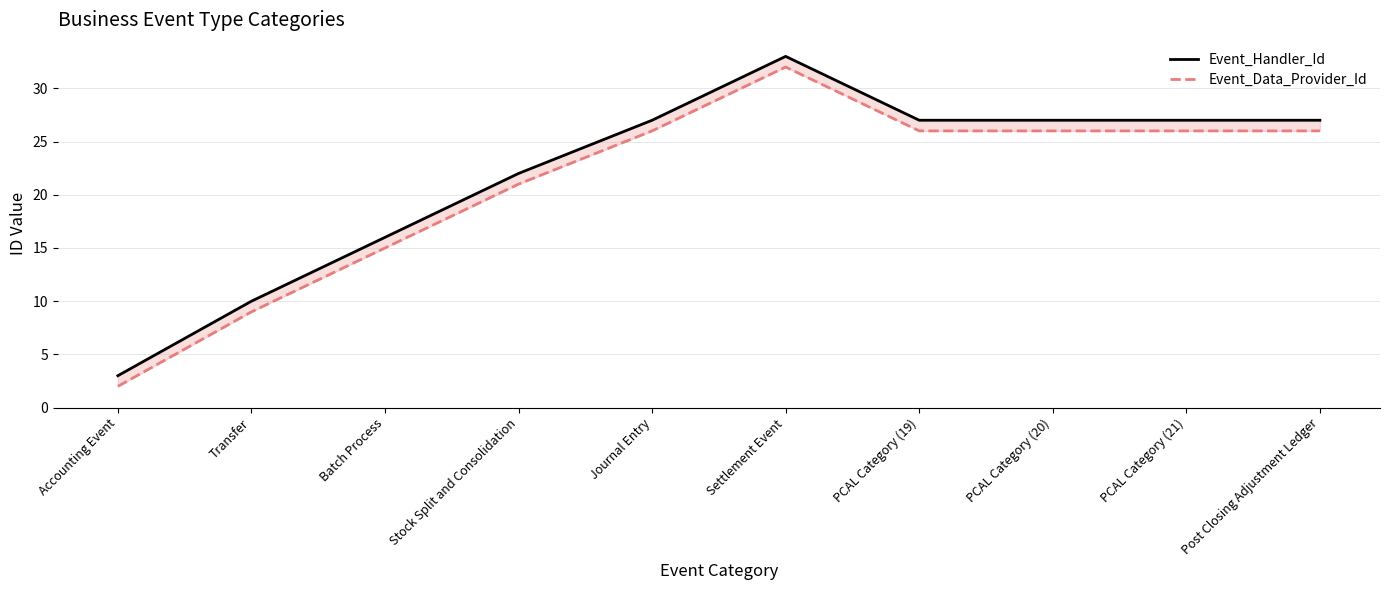

What are all the series names shown in the legend?

Event_Handler_Id, Event_Data_Provider_Id